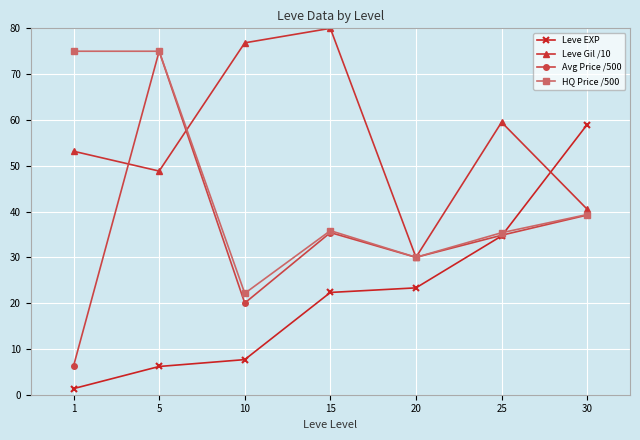

Which category has the lowest value across all series?

1